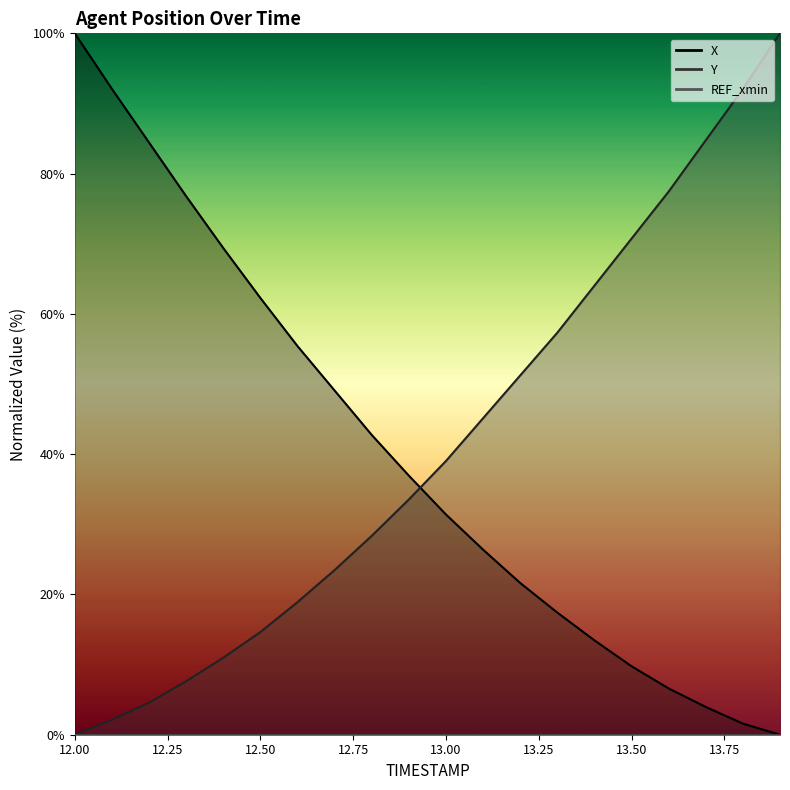

After their last crossing, which series has the higher values: Y or X?

Y